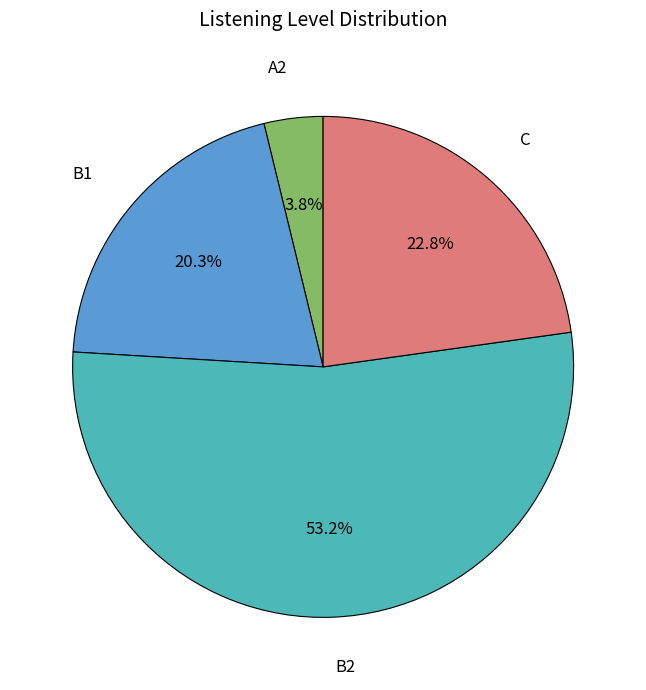

What percentage do A2 and B1 together represent?

24.1%